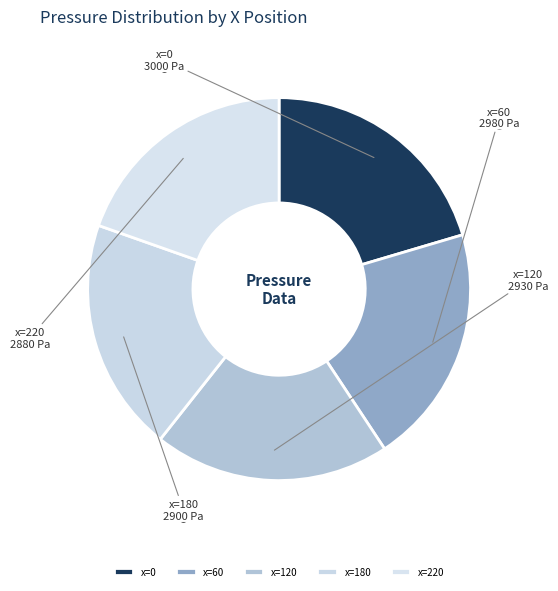

Do x=0 and x=120 together represent more than half of the pie?

No